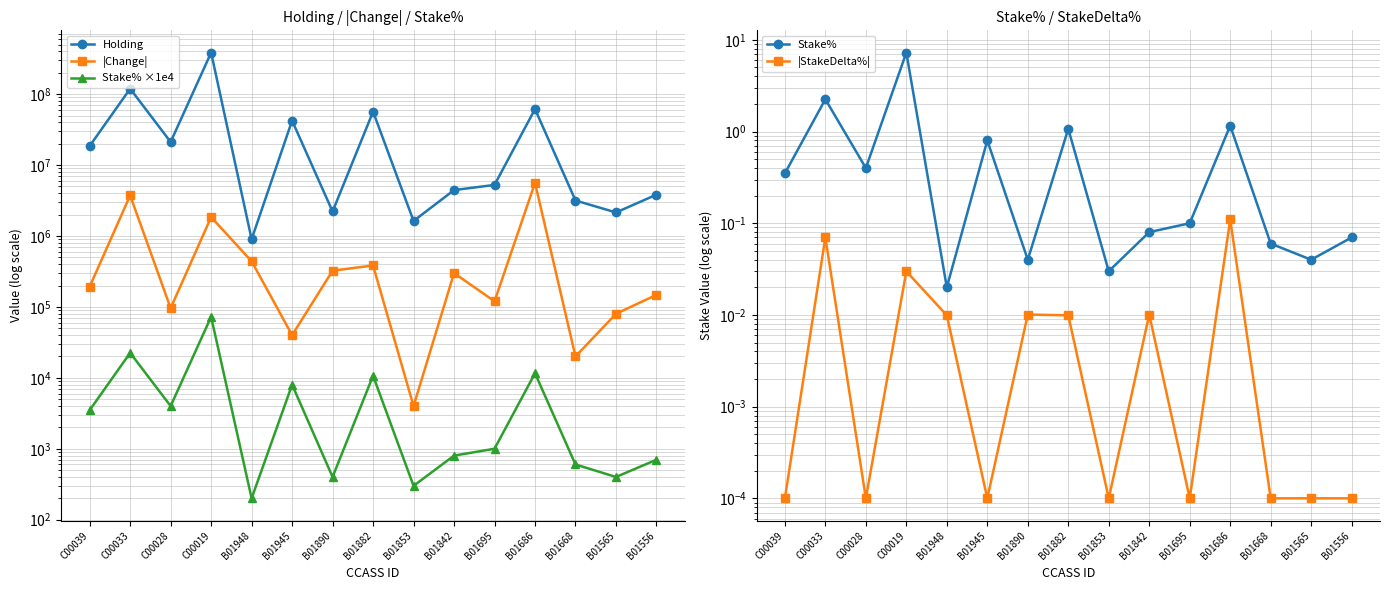

True or false: |Change| and Stake% ×1e4 intersect in this chart.

False